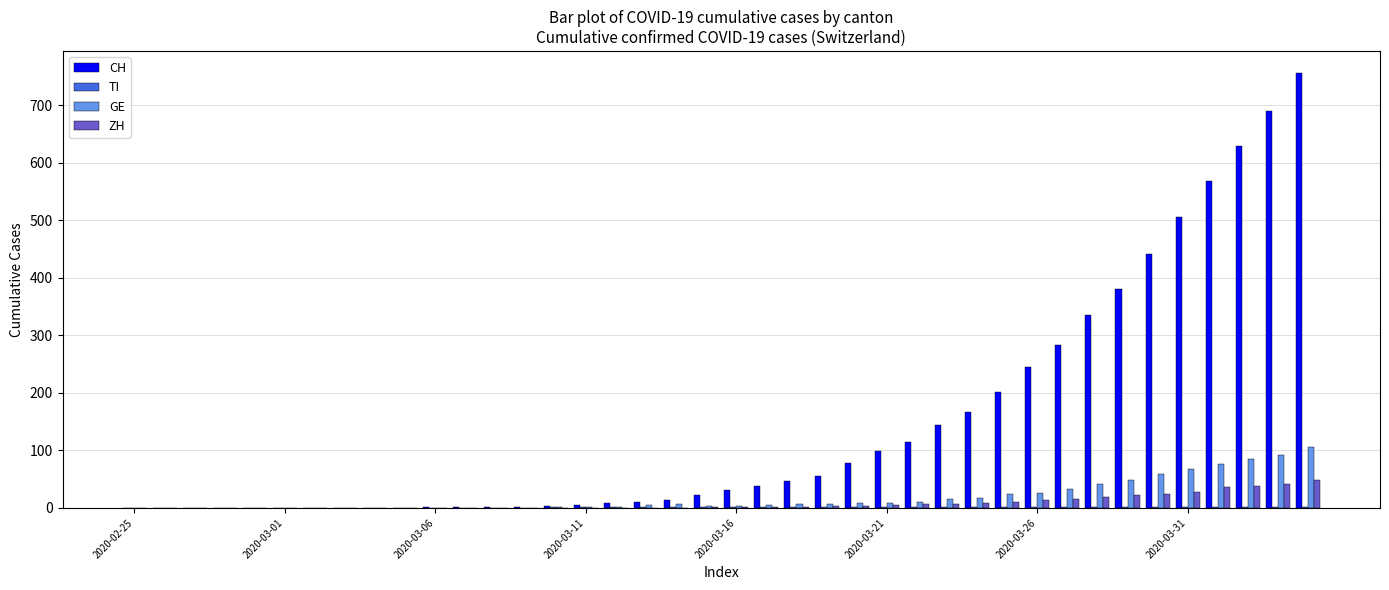

What is the average value of the GE series?

19